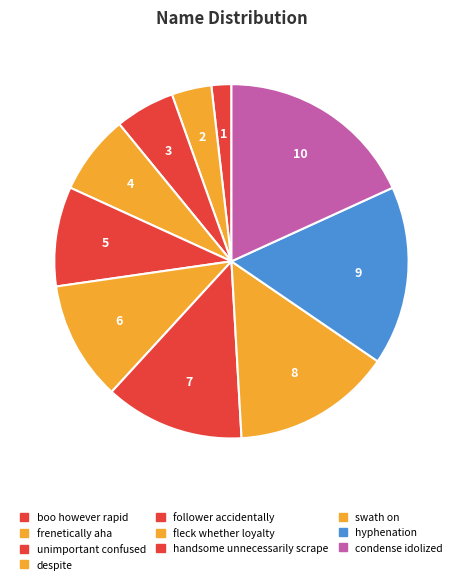

What percentage is the fleck whether loyalty slice, to the nearest percent?

11%